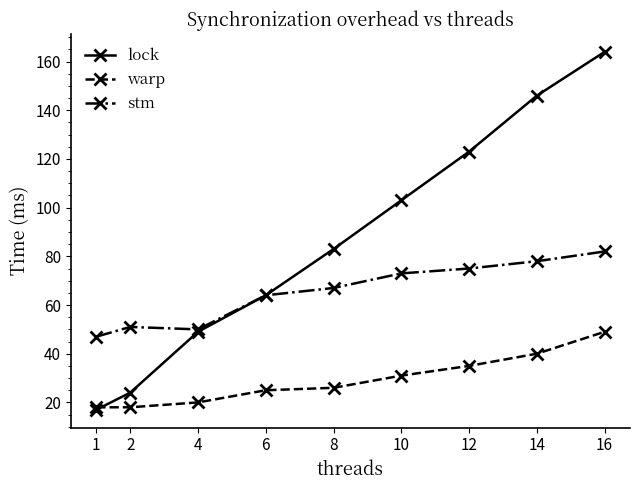

True or false: warp and stm intersect in this chart.

False